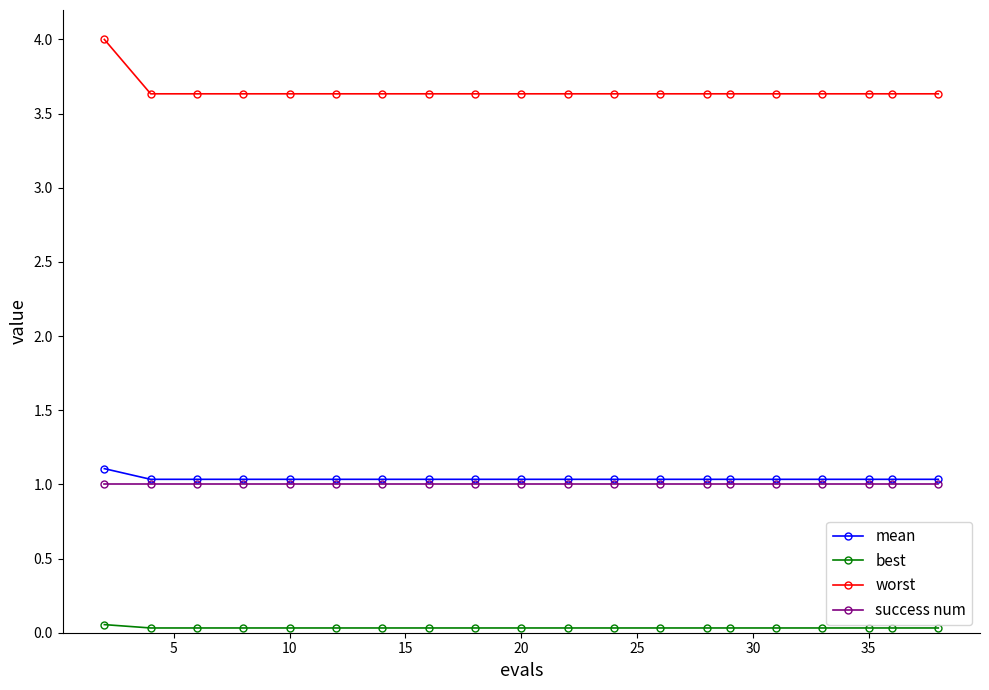

What is the maximum value shown in the chart?

4.0